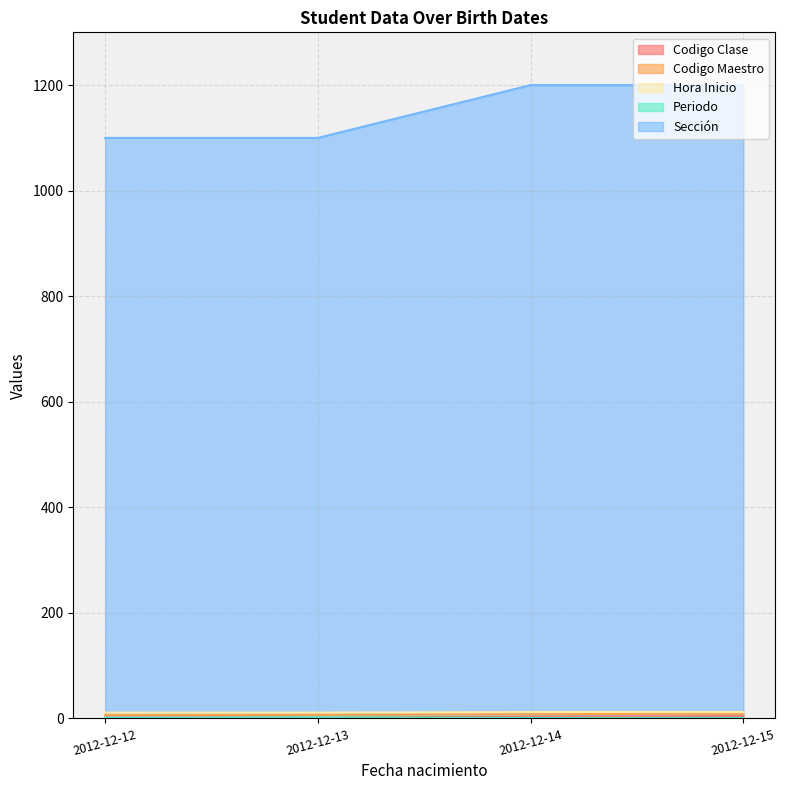

What is the greatest value displayed?

1200